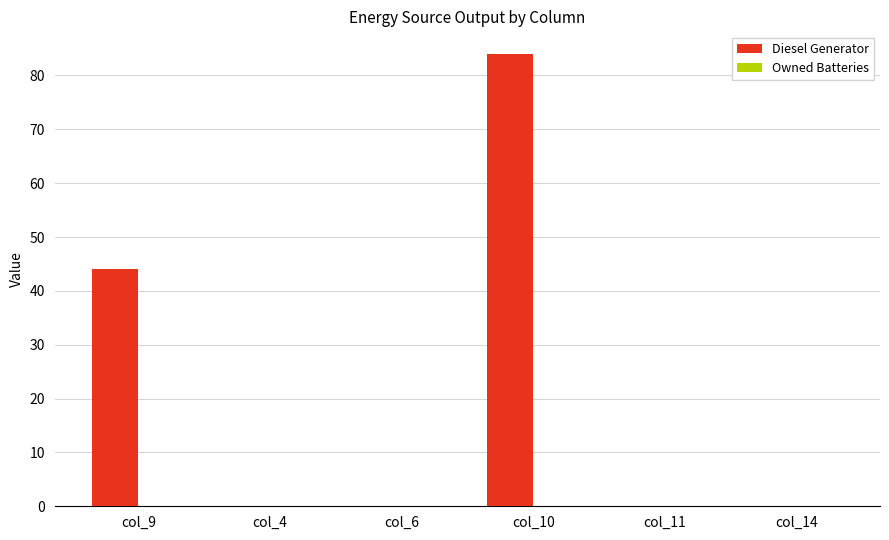

At which label is the value closest to 42?

col_9